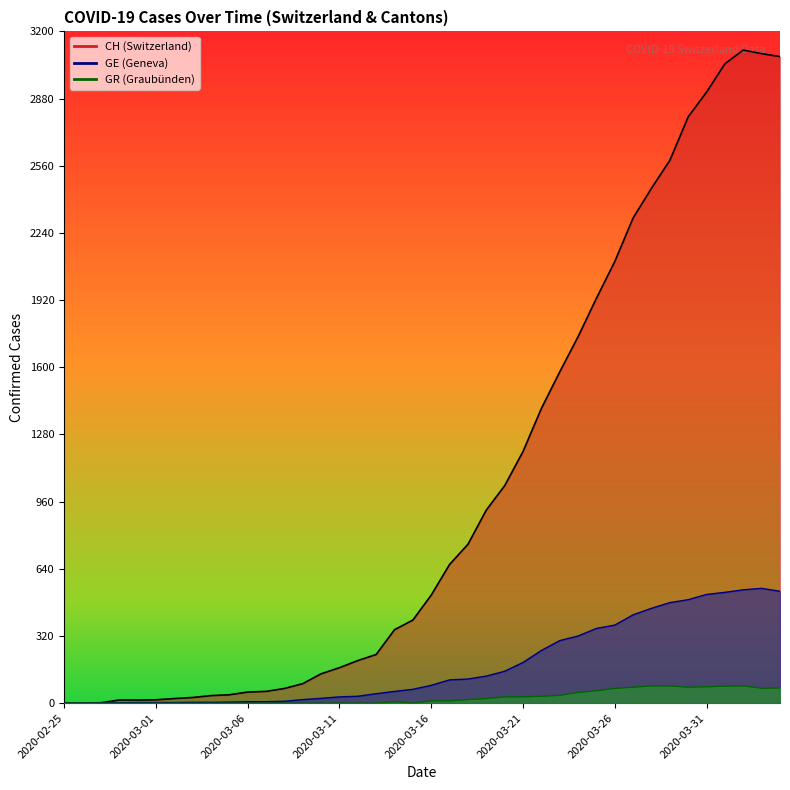

Is the value of GE at 2020-03-08 greater than the value of CH at 2020-03-28?

No